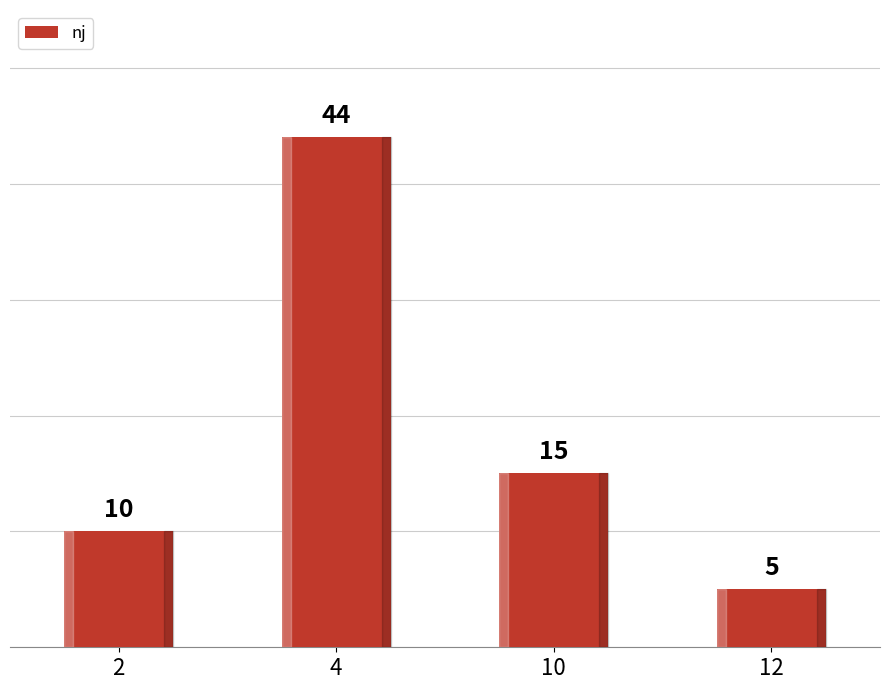

Reading left to right, list all the values displayed in this chart.

2=10	4=44	10=15	12=5